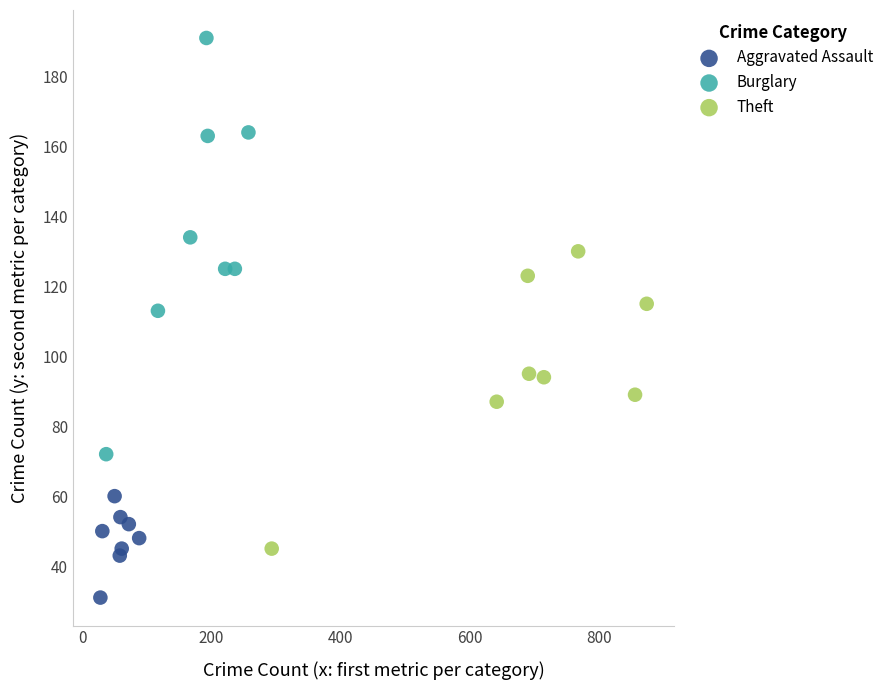

Which series reaches the minimum Y coordinate?

Aggravated Assault